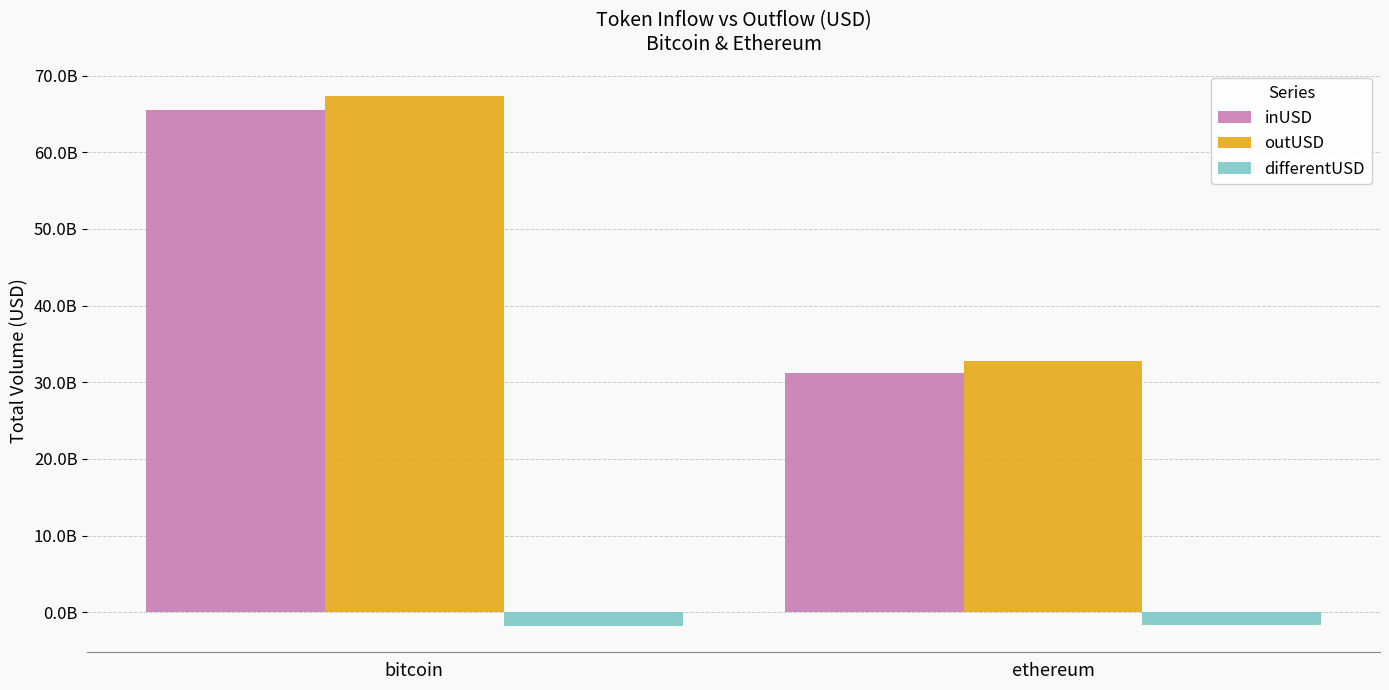

What are all the series names shown in the legend?

inUSD, outUSD, differentUSD